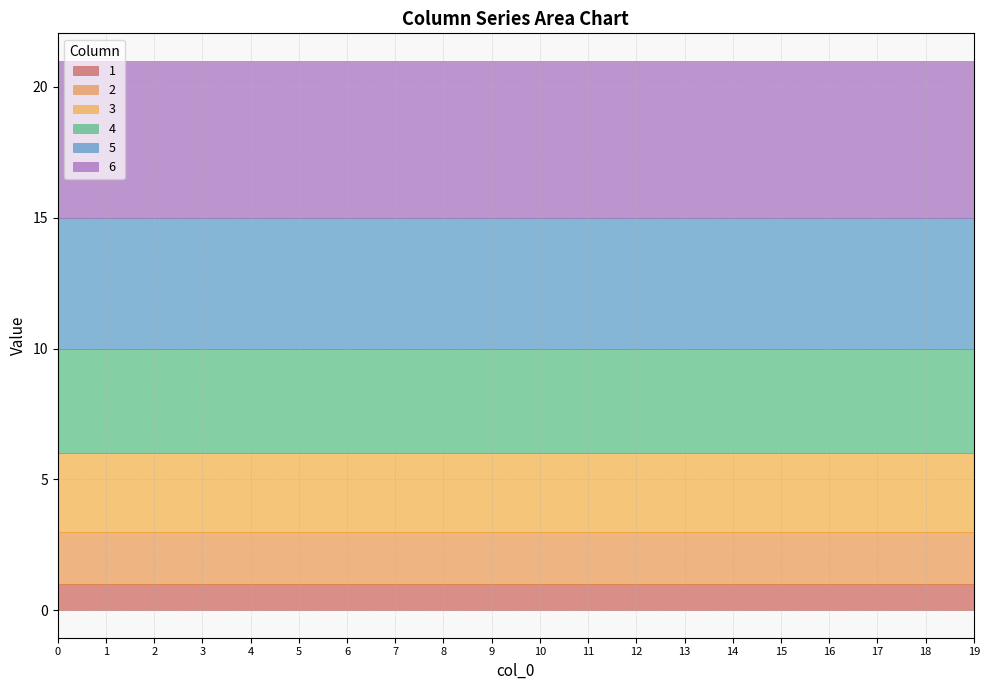

How many distinct data groups are displayed?

6